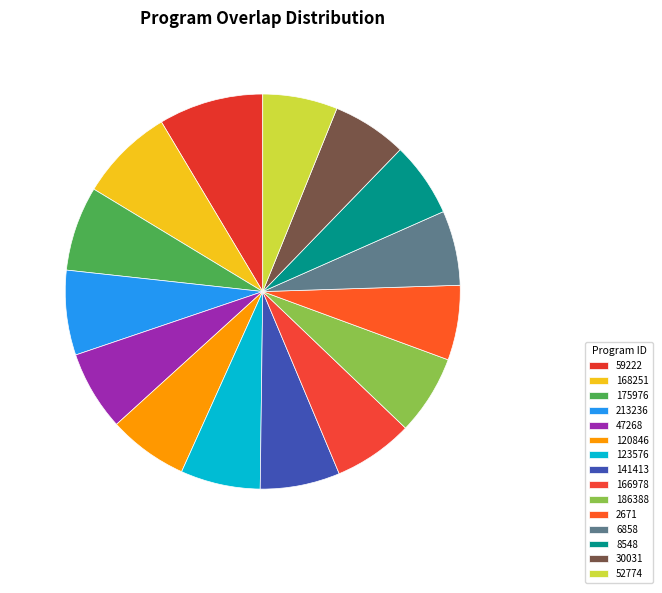

How many slices are in this pie chart?

15